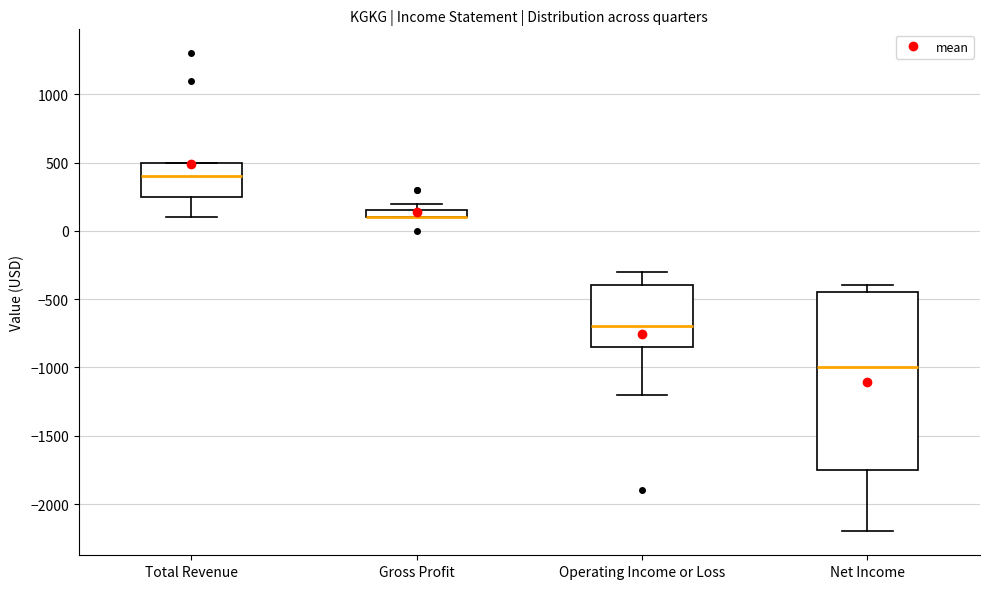

Where is the upper edge of the box for Gross Profit on the y-axis? The values are not printed on the chart, so give them approximately, as read against the axis.

150